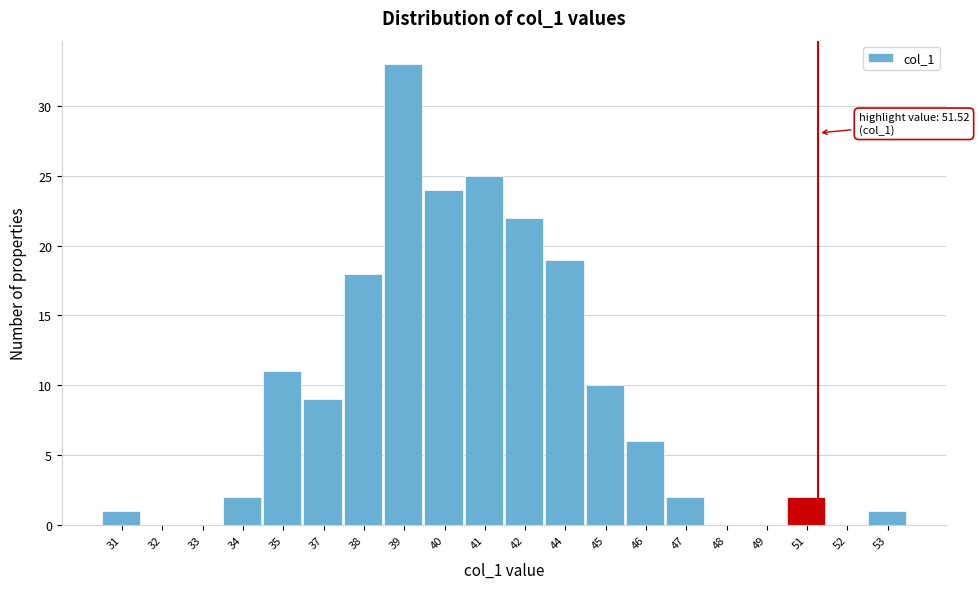

Reading right to left, extract all data points from this chart.

53=1	52=0	51=2	49=0	48=0	47=2	46=6	45=10	44=19	42=22	41=25	40=24	39=33	38=18	37=9	35=11	34=2	33=0	32=0	31=1